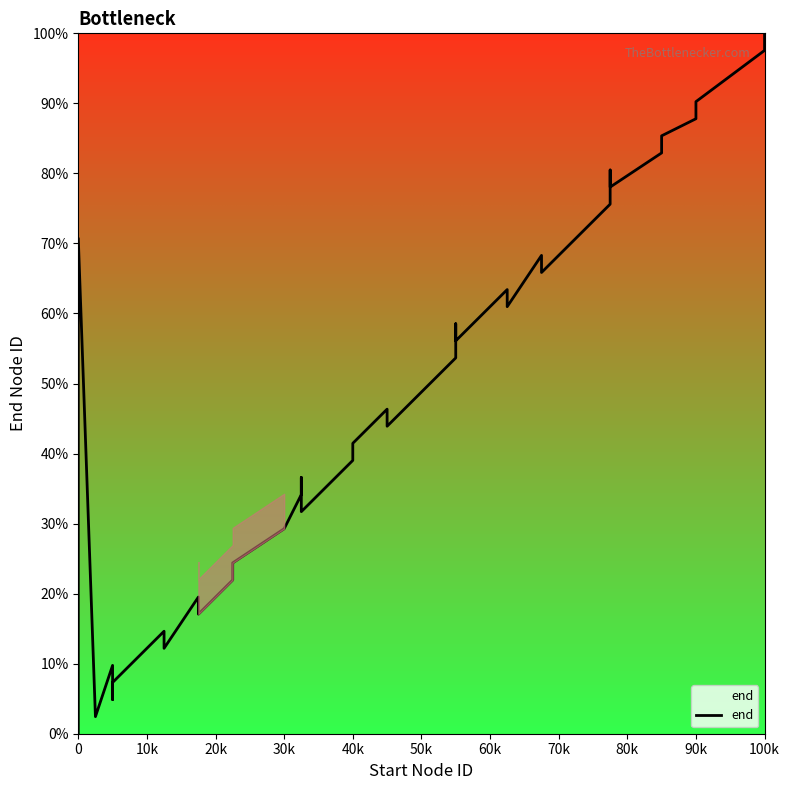

True or false: there are more than 1 points higher than both neighbors.

True